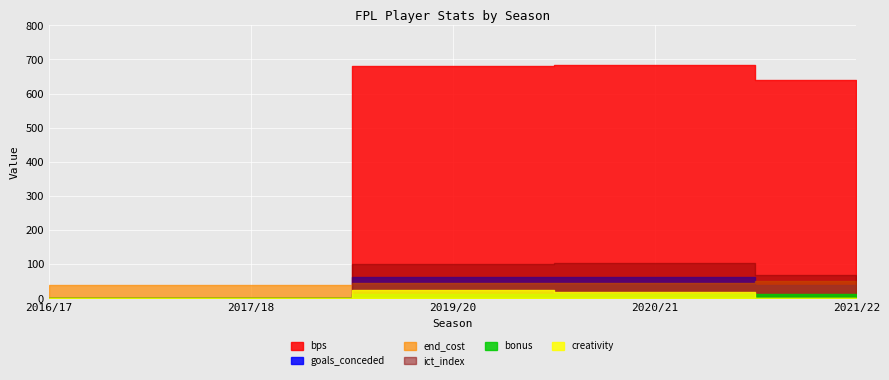

At which label does creativity first exceed 1?

2019/20